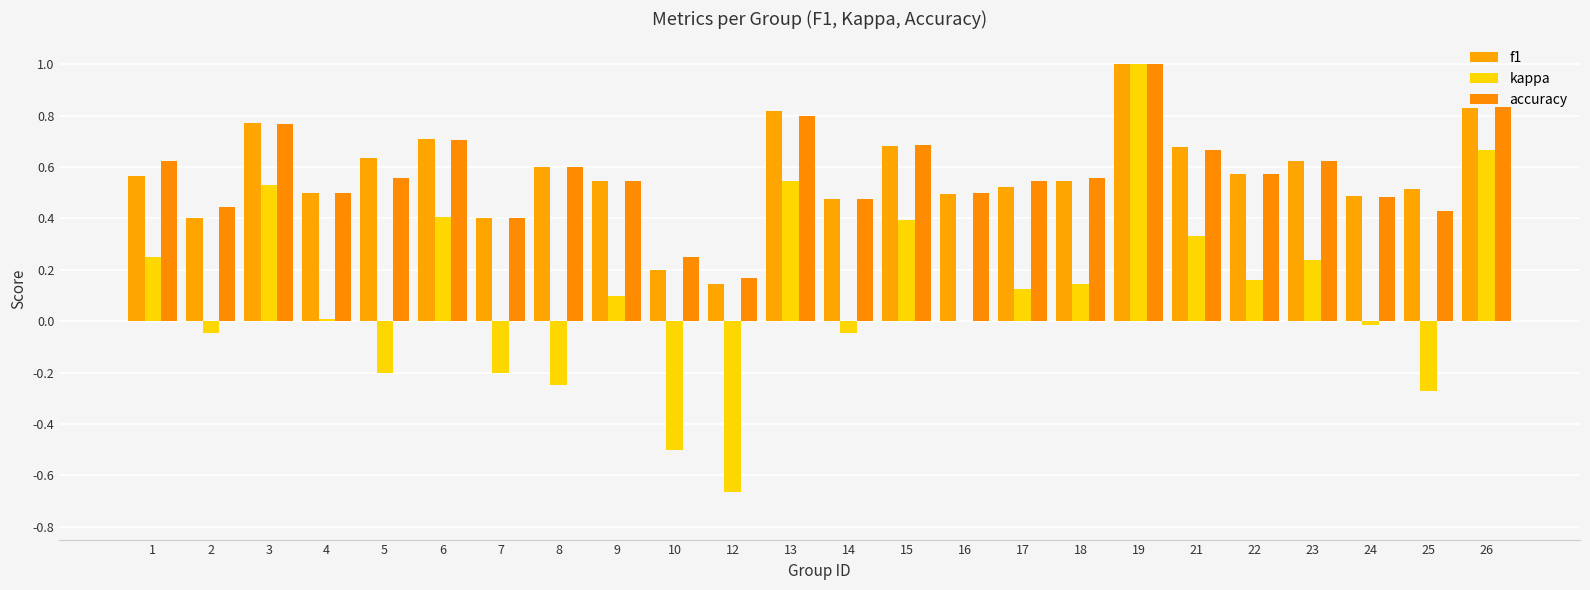

At which category is the sum across all series the highest?

19